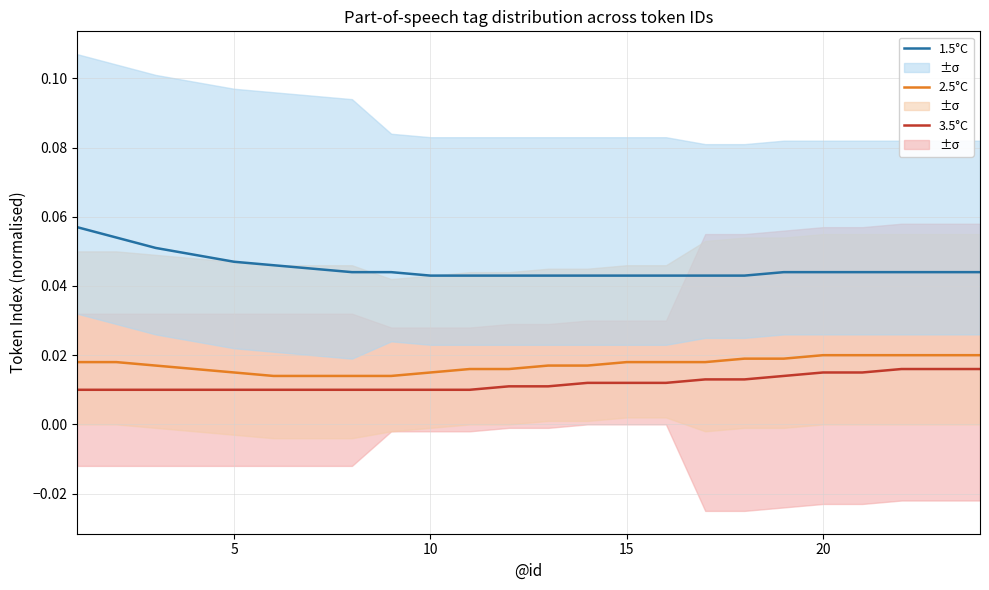

True or false: 3.5°C and 1.5°C cross at least once.

False